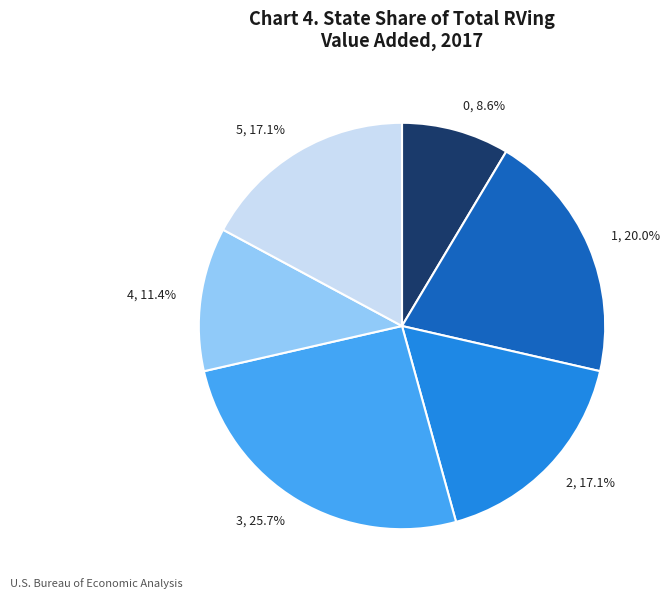

Does 3 represent more than half of the total?

No